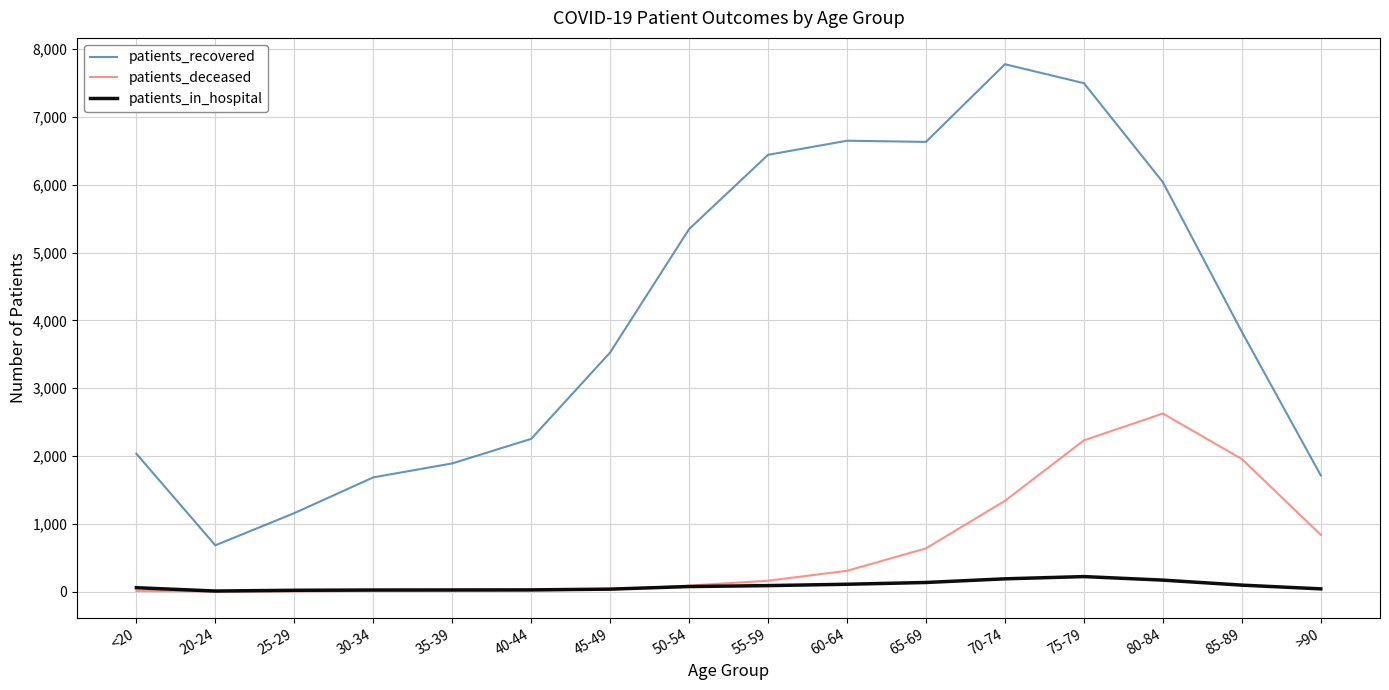

Which series has the largest range (max minus min)?

patients_recovered